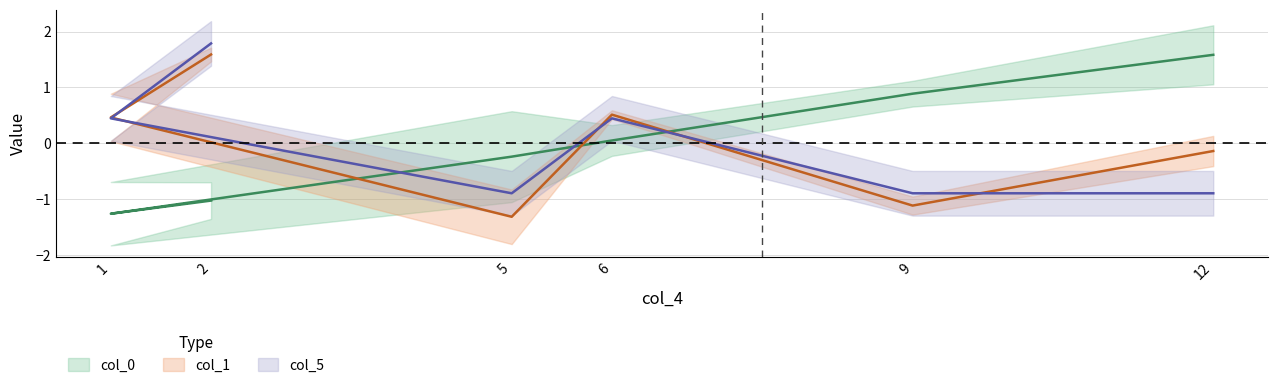

Where does the col_0 series first go above 0?

6